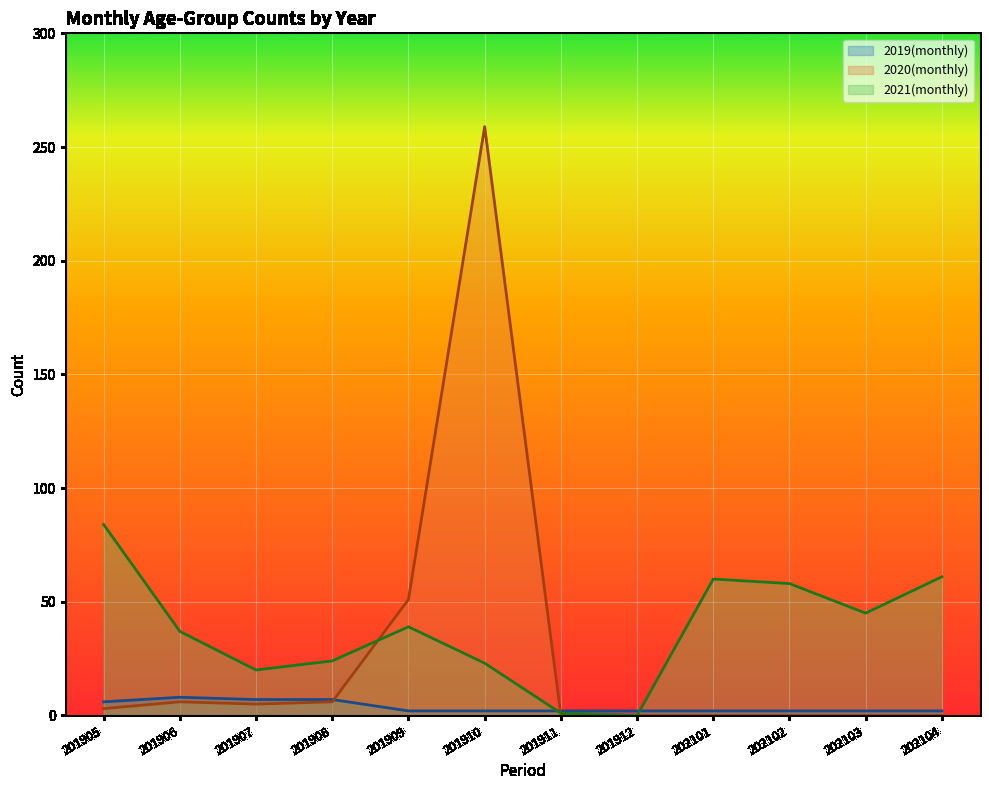

What is the value of the 2021(monthly) point at the 7th from the left?

1